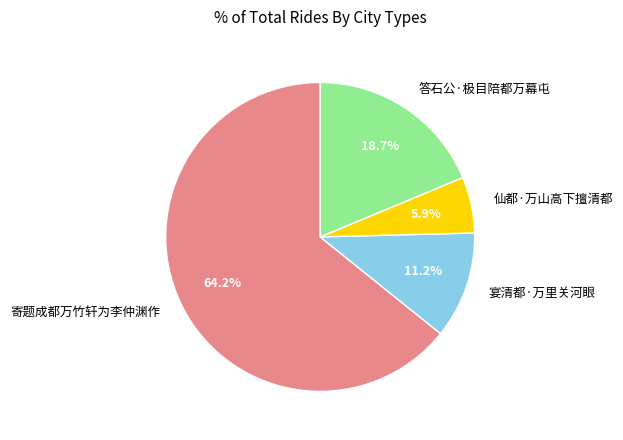

Between 仙都·万山高下擅清都 and 寄题成都万竹轩为李仲渊作, which is larger?

寄题成都万竹轩为李仲渊作